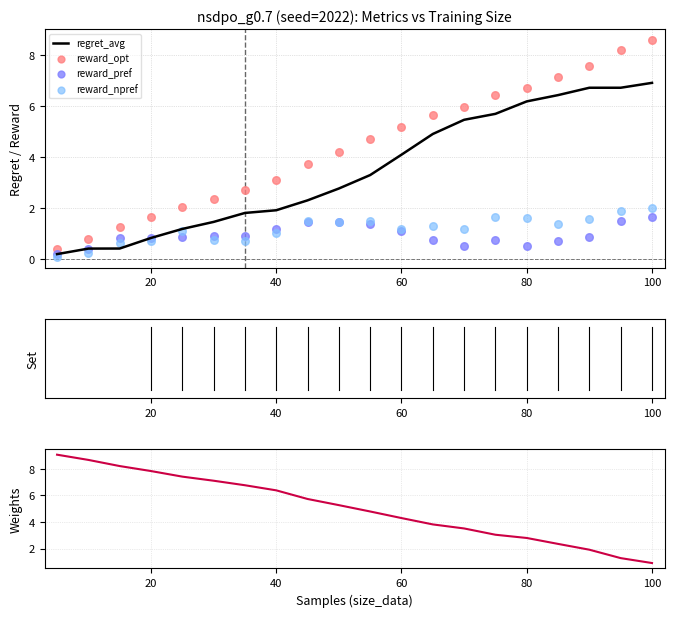

What is the maximum value for regret_avg?

6.9